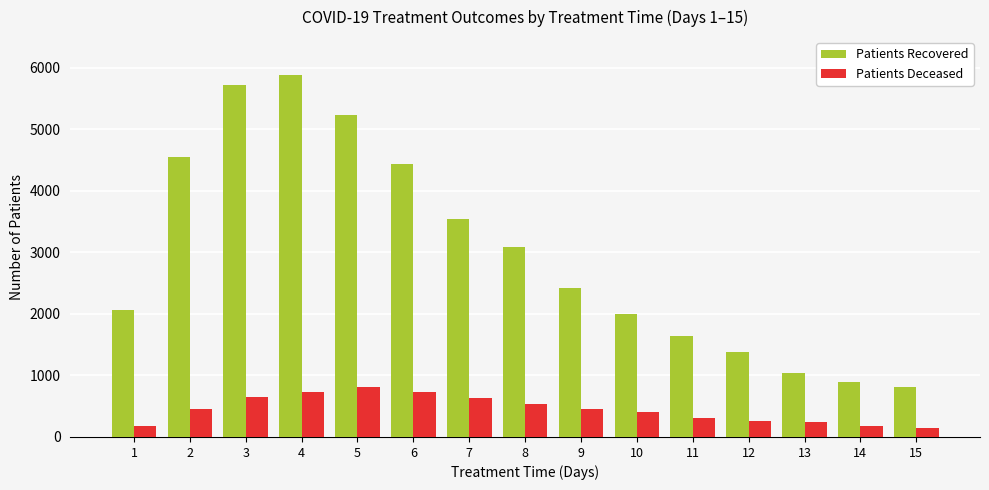

What is the greatest value displayed?

5888